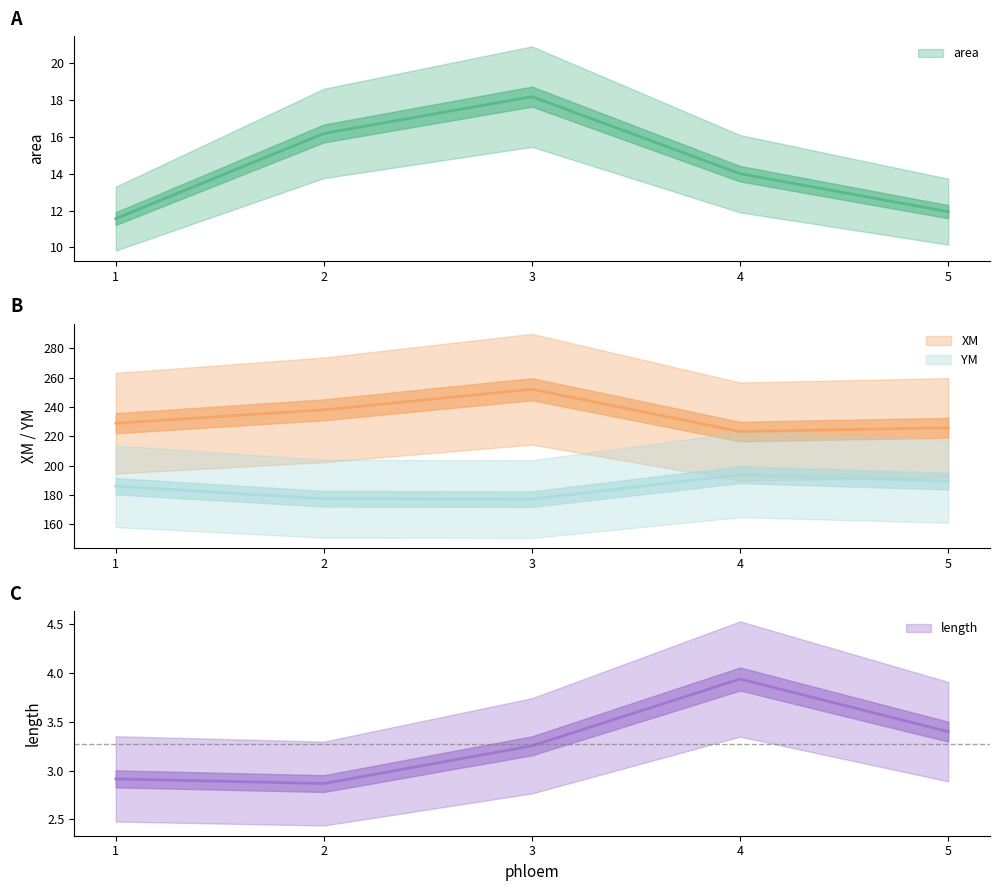

How many interior local valleys does the length series have?

1